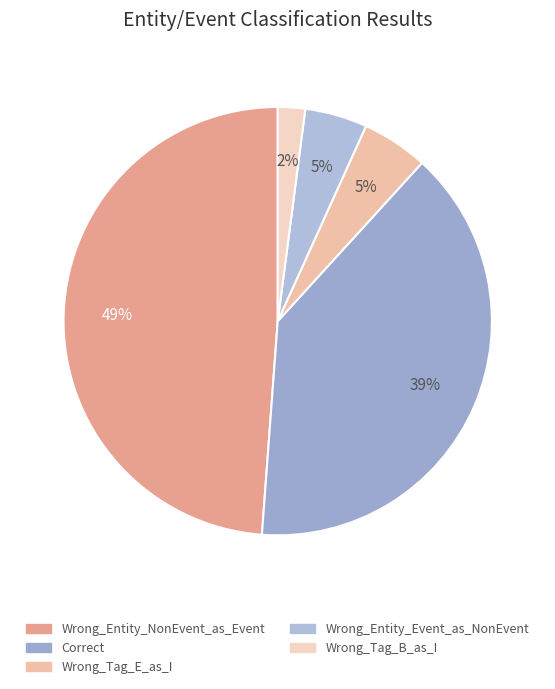

True or false: Wrong_Tag_B_as_I accounts for 1% of the total.

False